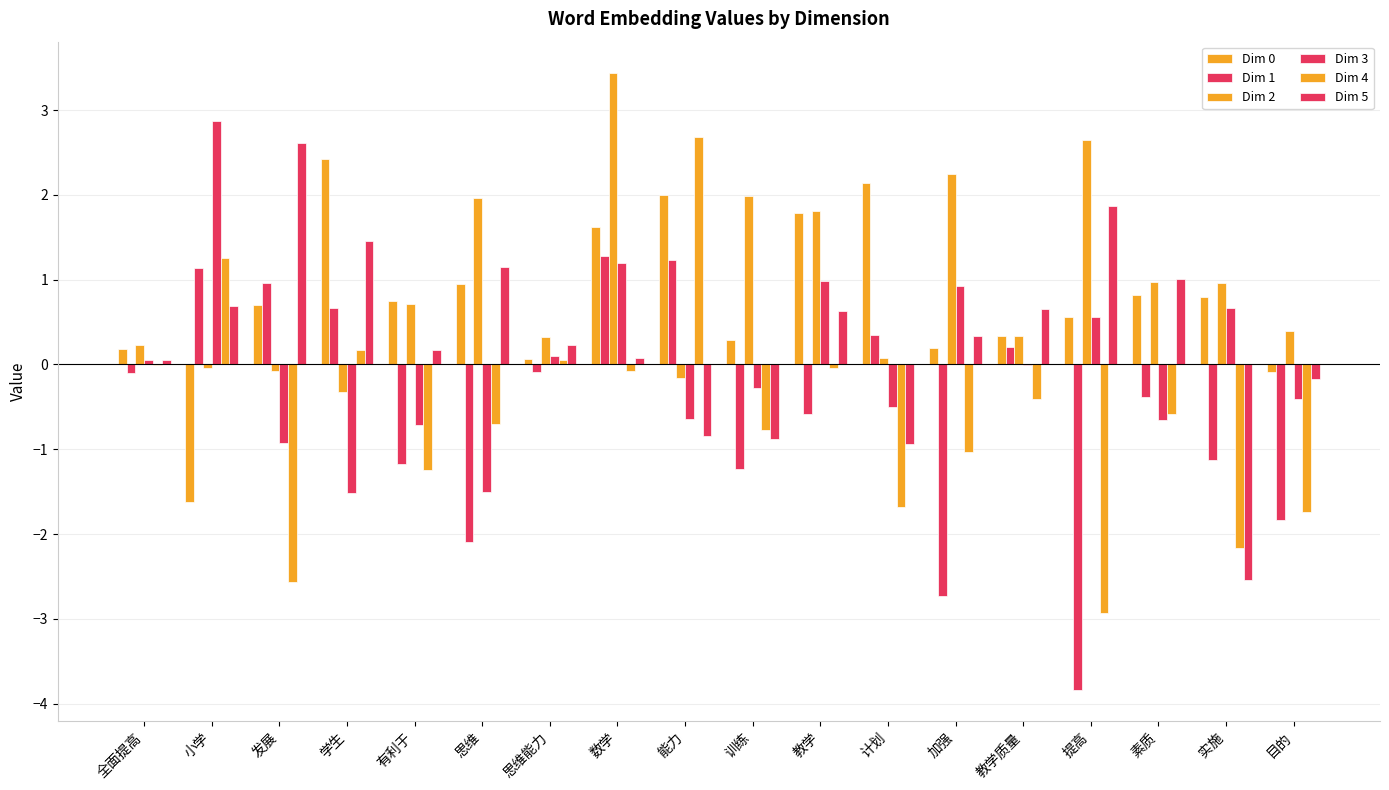

How many series are shown in this chart?

6